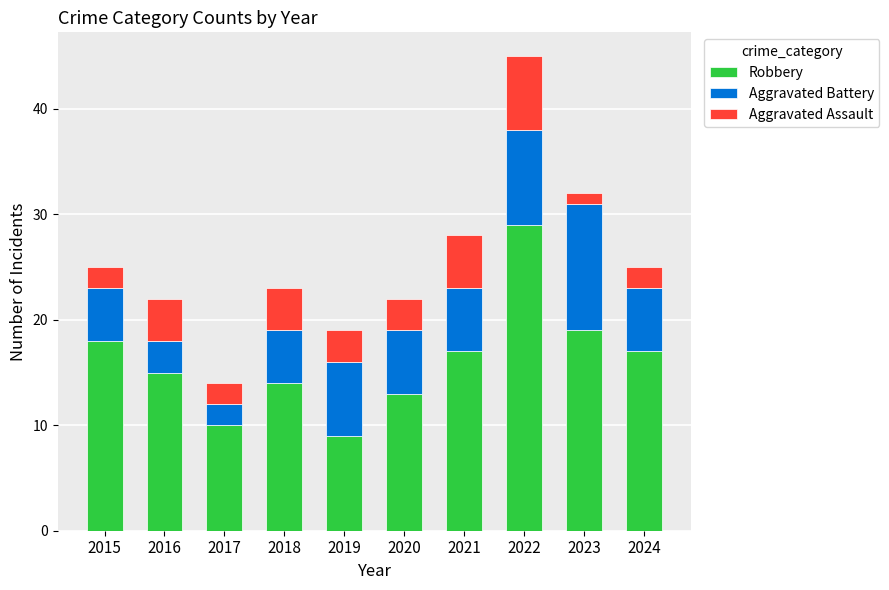

Reading left to right, what are the values for Robbery?

2015=18	2016=15	2017=10	2018=14	2019=9	2020=13	2021=17	2022=29	2023=19	2024=17